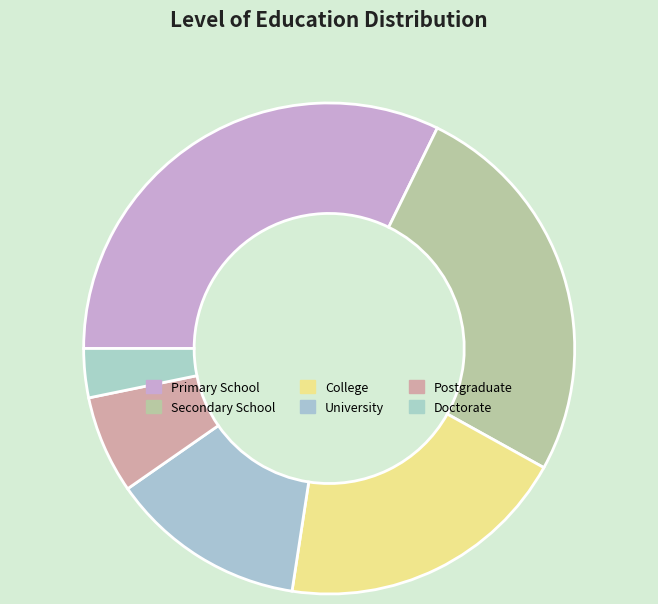

How many segments does this pie chart have?

6